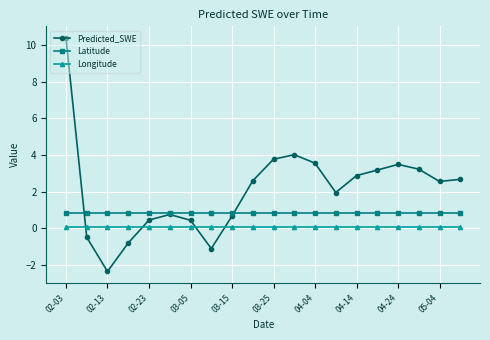

At how many categories does at least one series exceed 1?

12